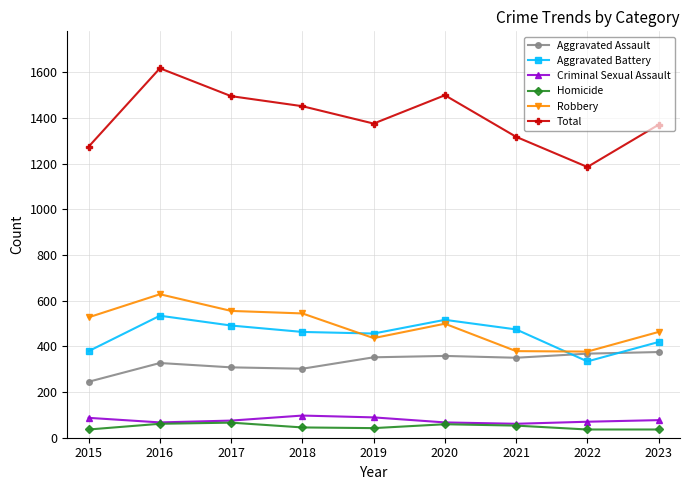

Read the Criminal Sexual Assault value at 2016.

67